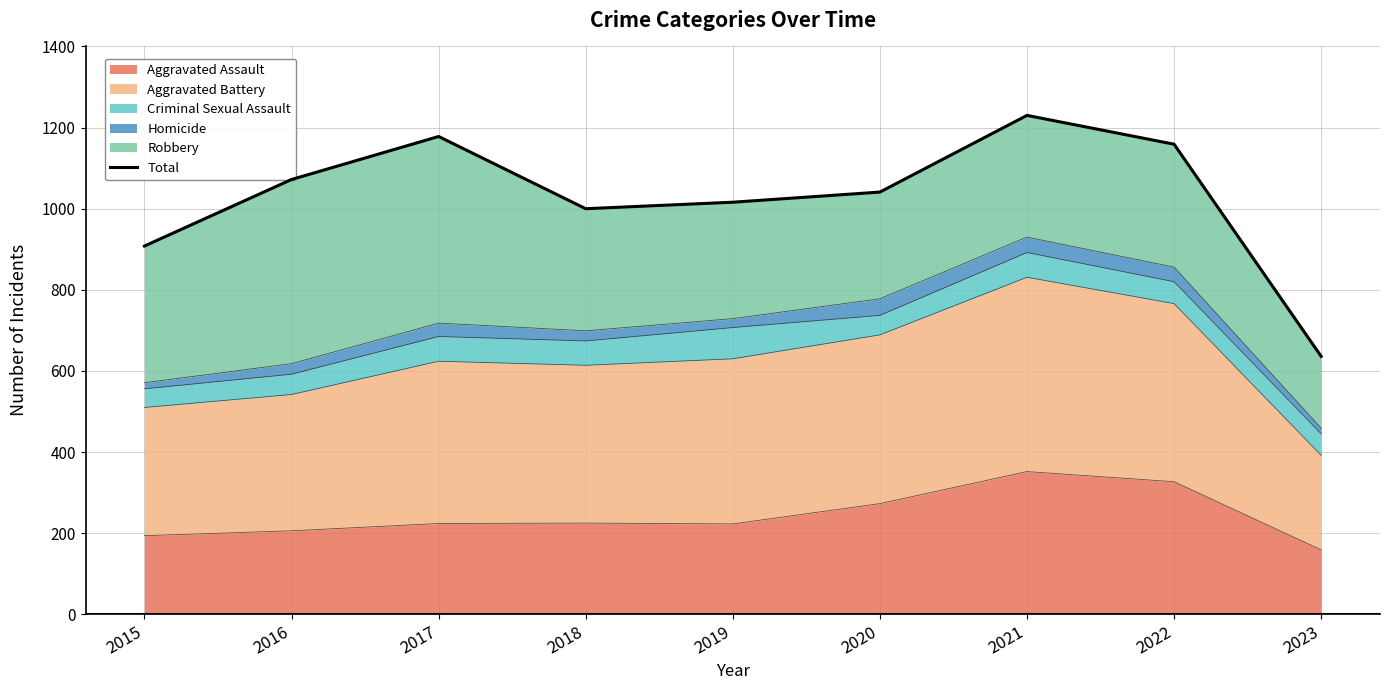

How many points are higher than both their immediate neighbors (excluding endpoints)?

2